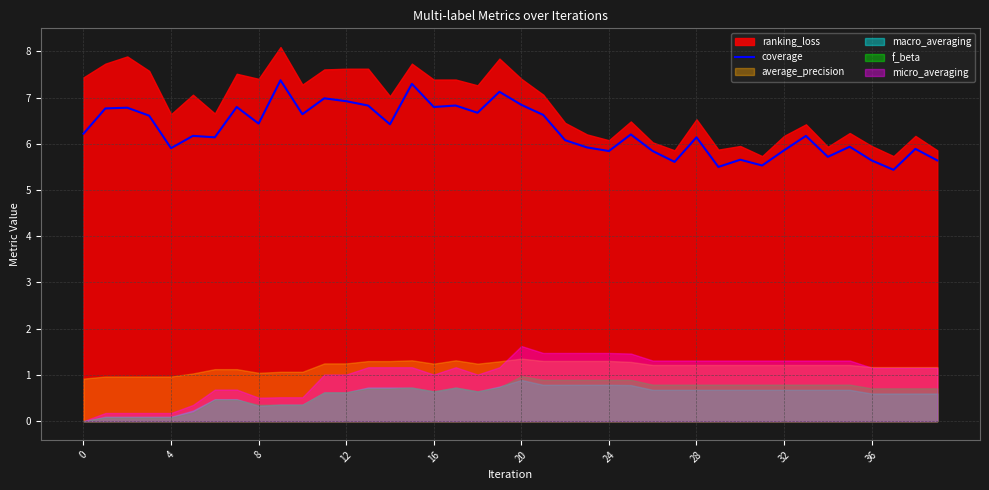

True or false: coverage has a value of 6.2 at 0.

True